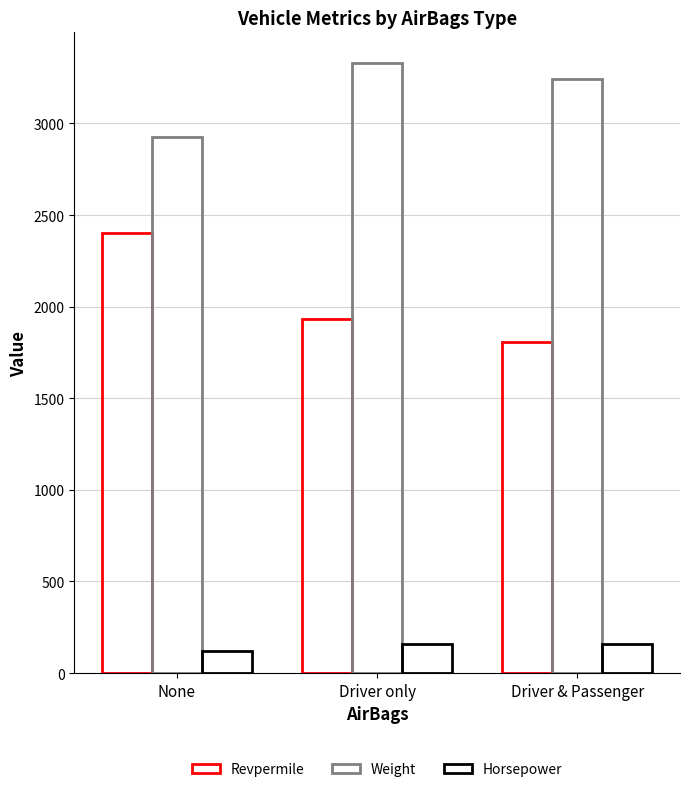

Which label corresponds to the smallest value in the chart?

None